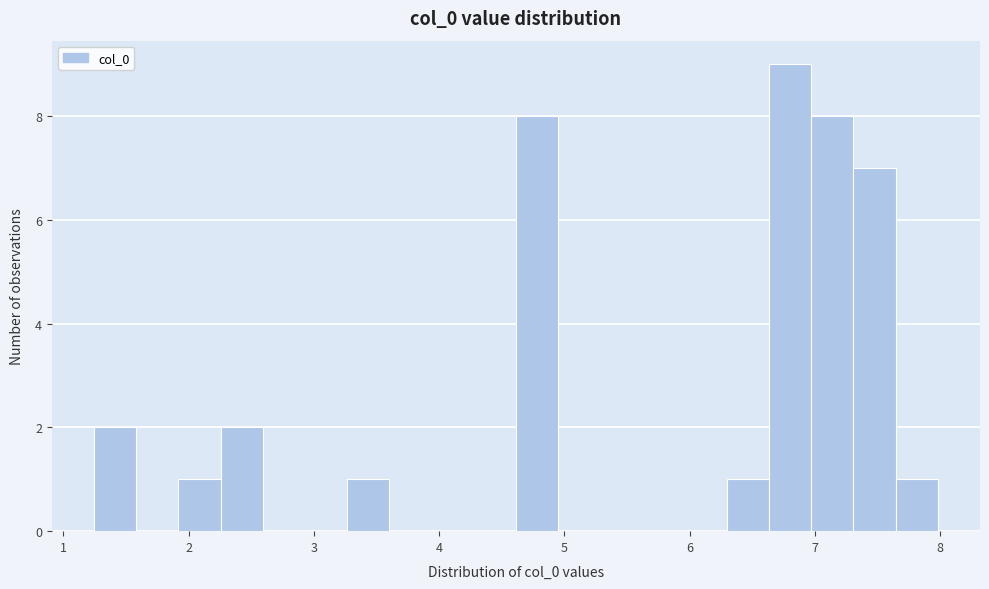

Read against the x-axis, roughly where is the centre of the tallest bar?

6.8